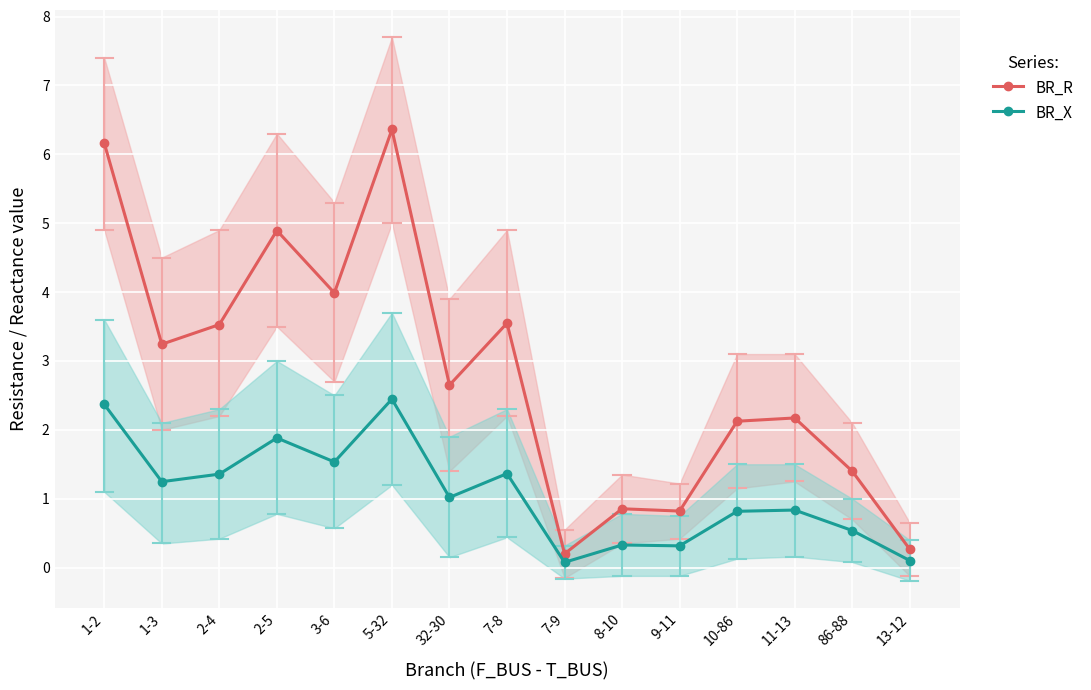

Where does the BR_X series first go above 1?

1-2